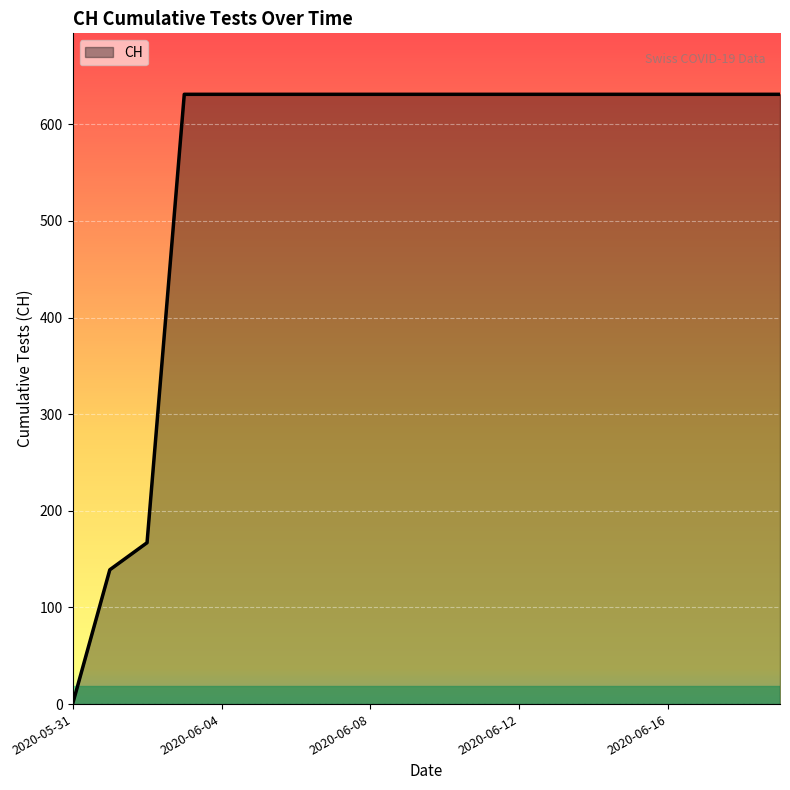

What is the difference between the maximum and minimum values?

631